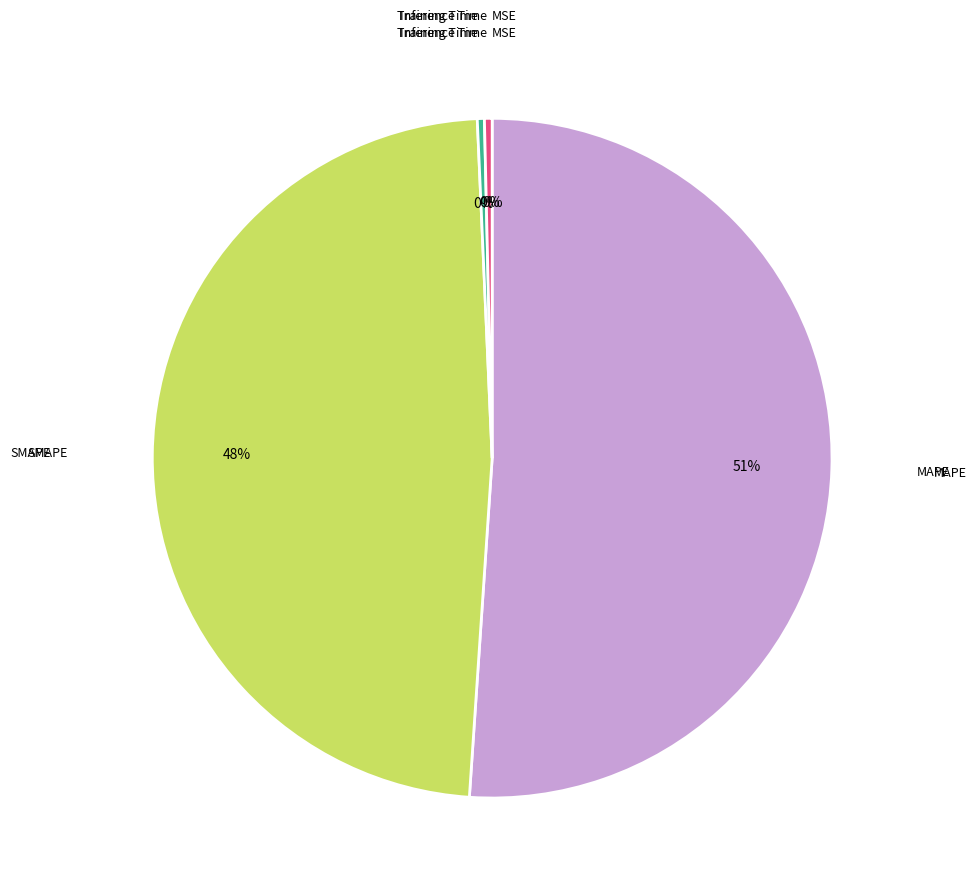

Is there a majority slice in this chart?

Yes